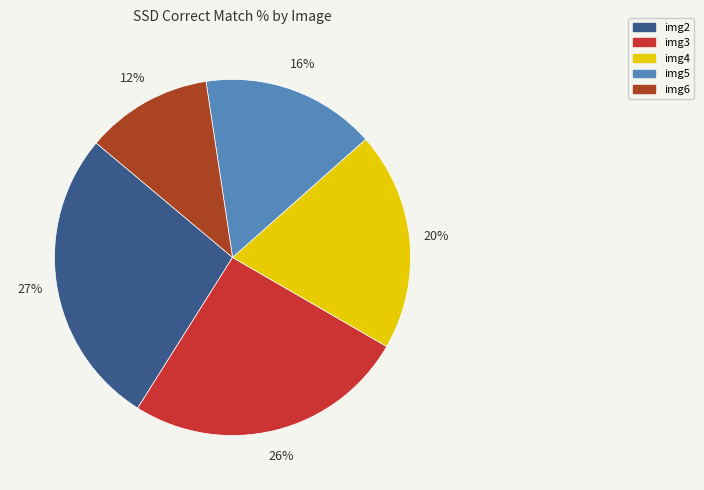

To the nearest percent, what portion does img3 represent?

26%